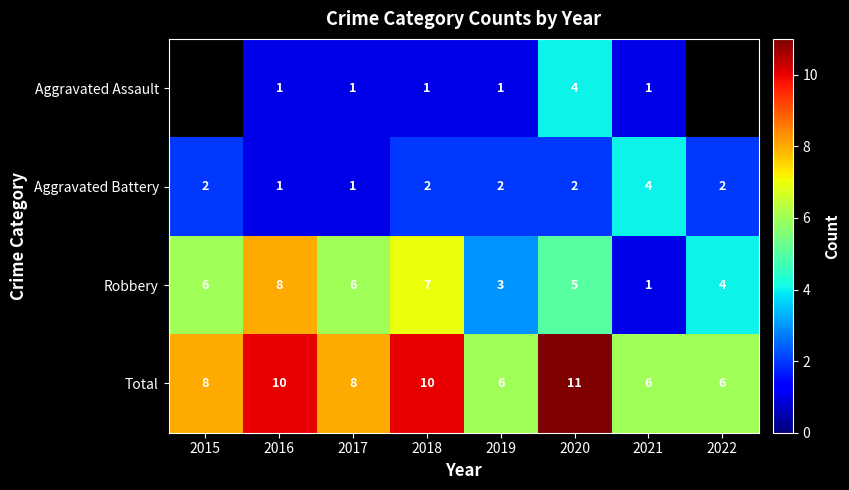

Which category has the highest value across all series?

2020